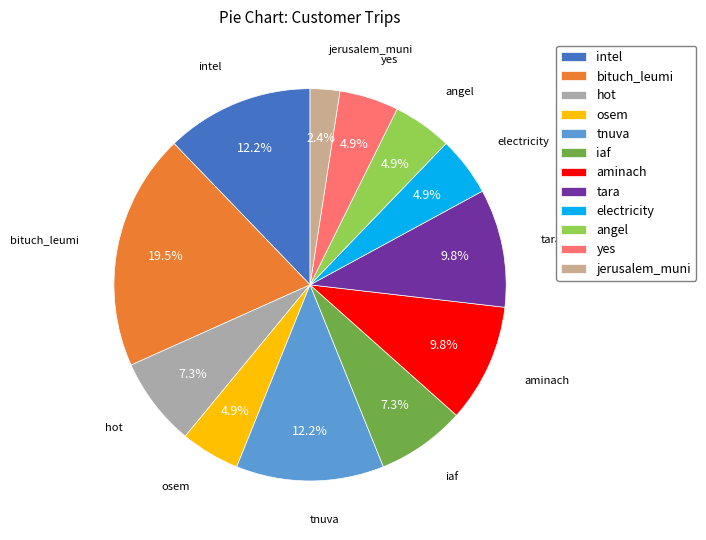

Which category has the biggest portion of the pie?

bituch_leumi